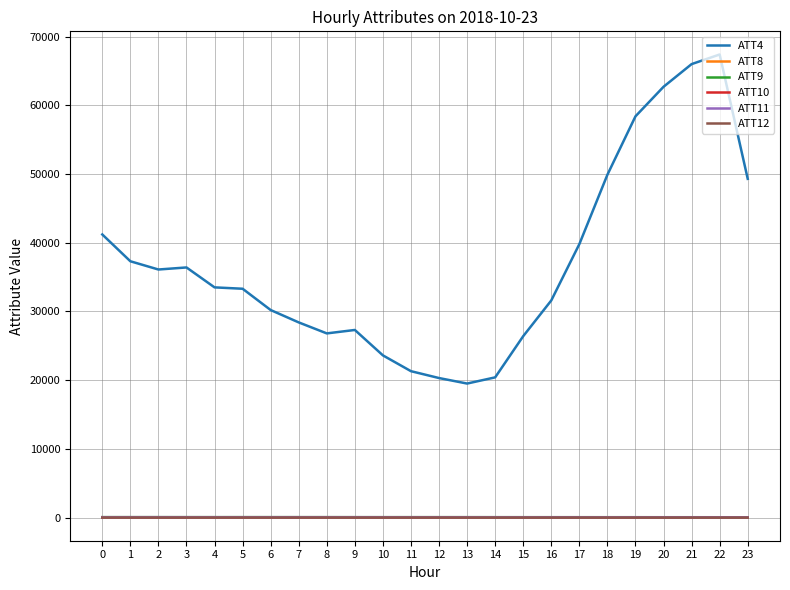

What is the difference between the maximum and minimum values in the ATT12 series?

5.0